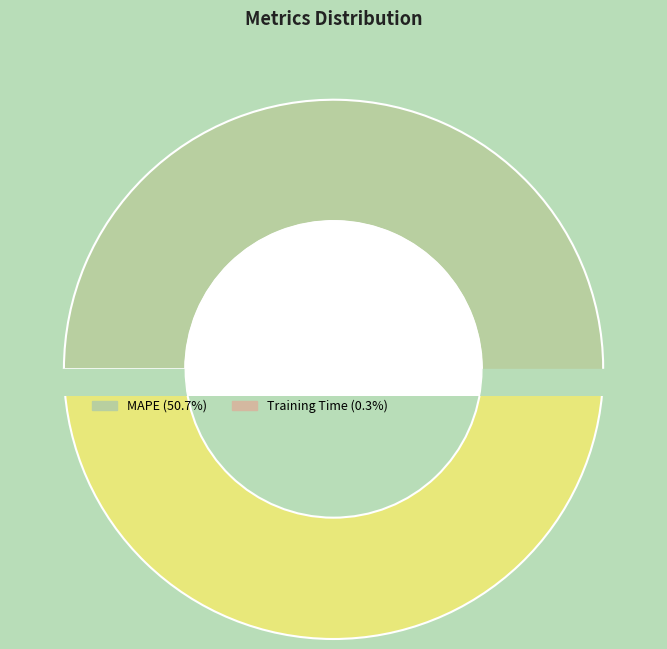

What percentage is the SMAPE slice, to the nearest percent?

49%